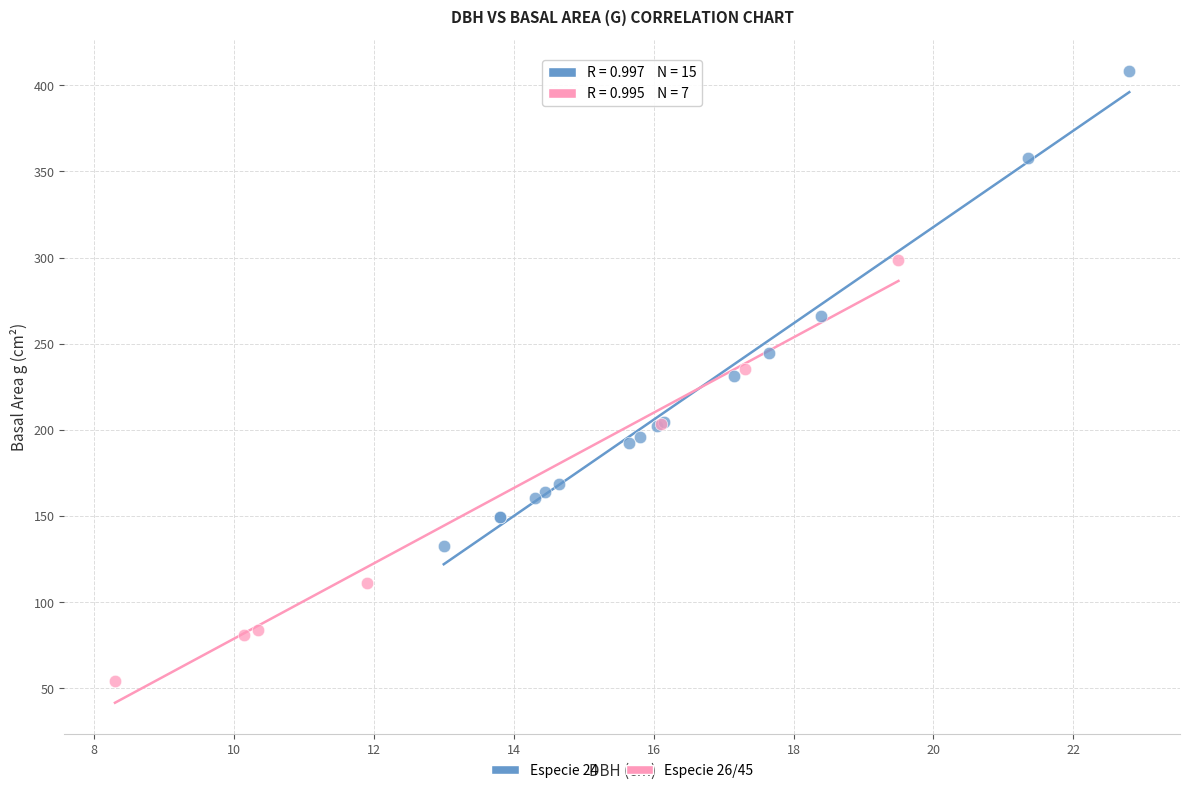

Which series reaches the maximum Y coordinate?

Especie 24